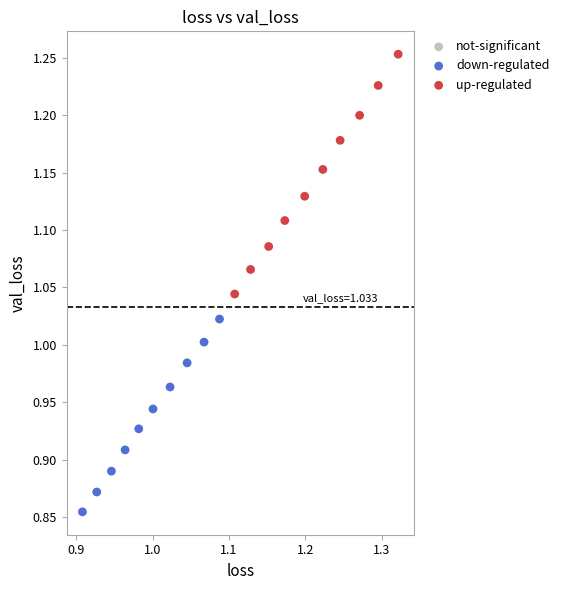

Which series has the widest spread of Y values?

up-regulated